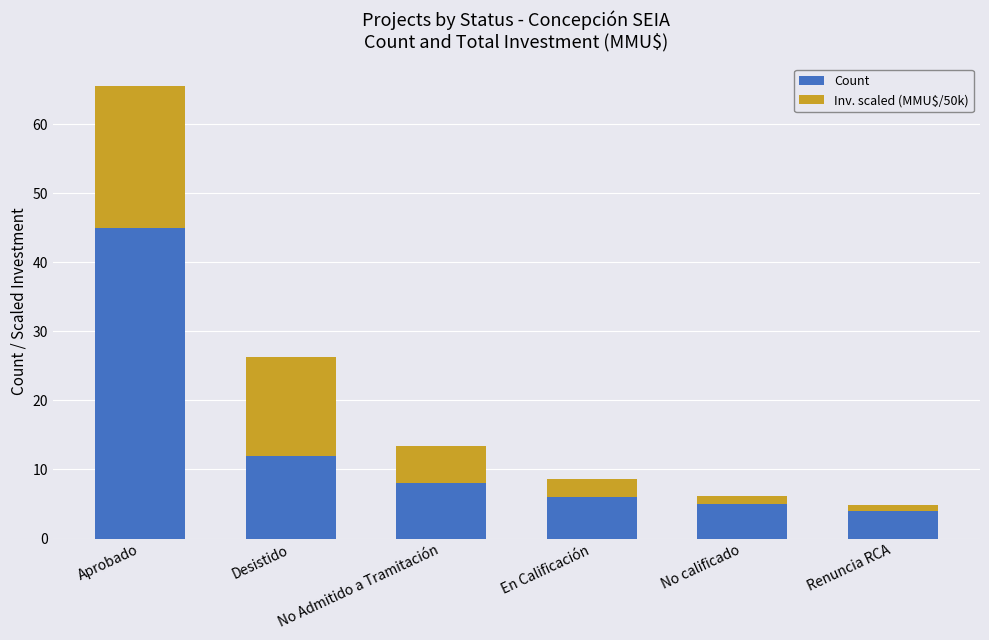

True or false: Count has a value of 10.4 at En Calificación.

False